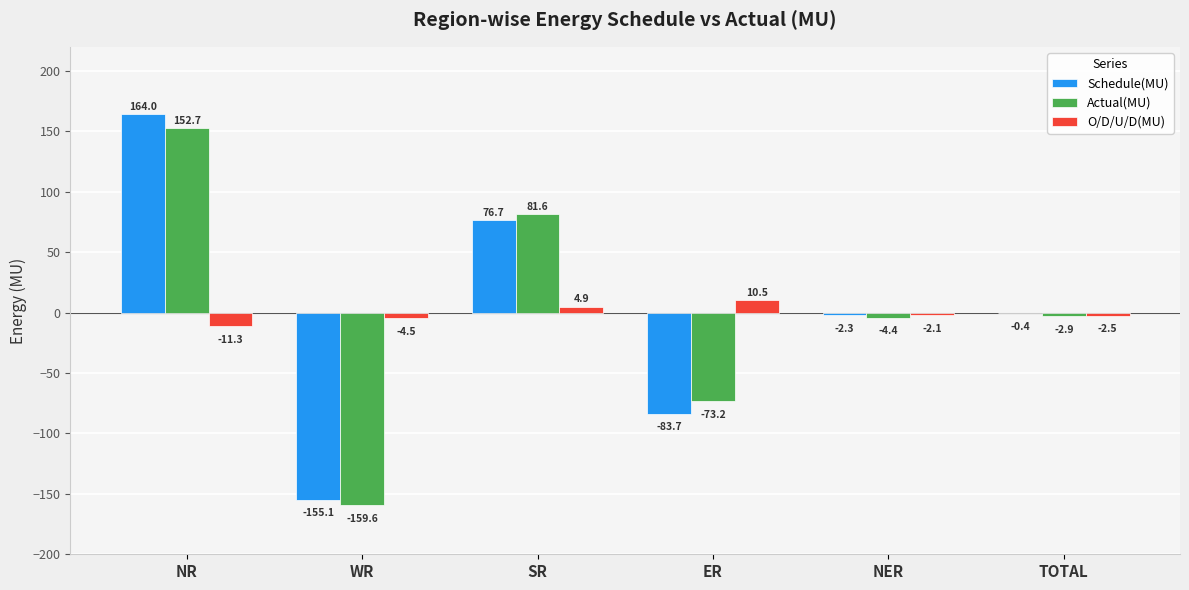

What are all the series names shown in the legend?

Schedule(MU), Actual(MU), O/D/U/D(MU)